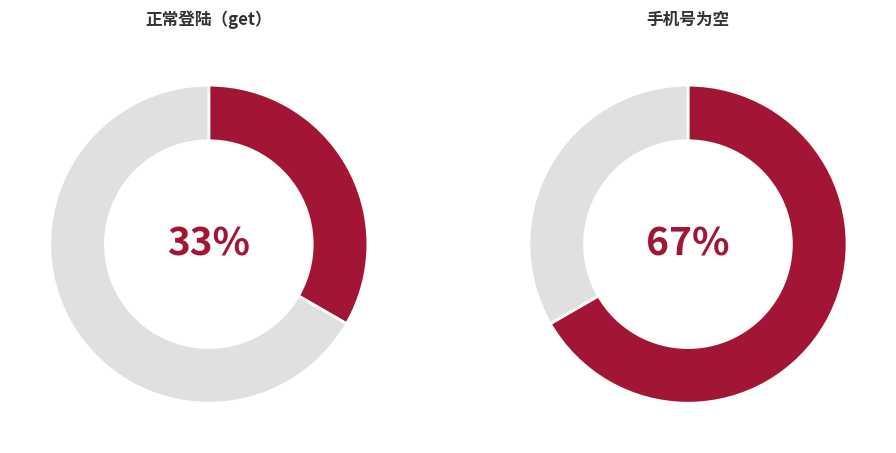

To the nearest percent, what portion does 手机号为空 represent?

67%